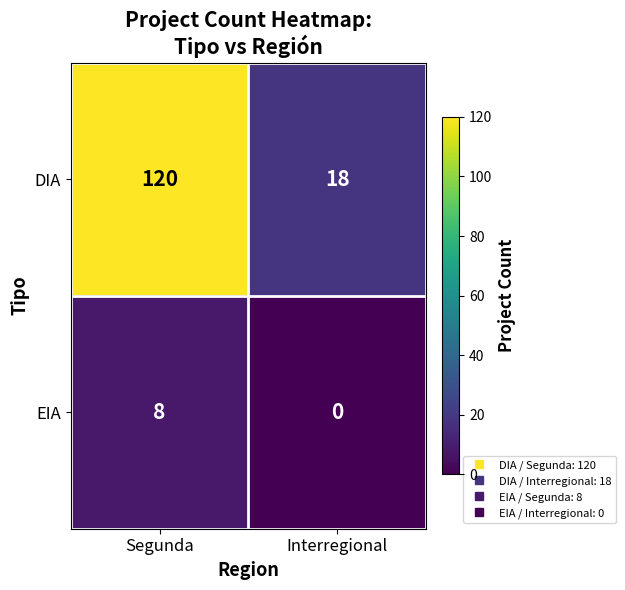

What is the average value of the EIA series?

4